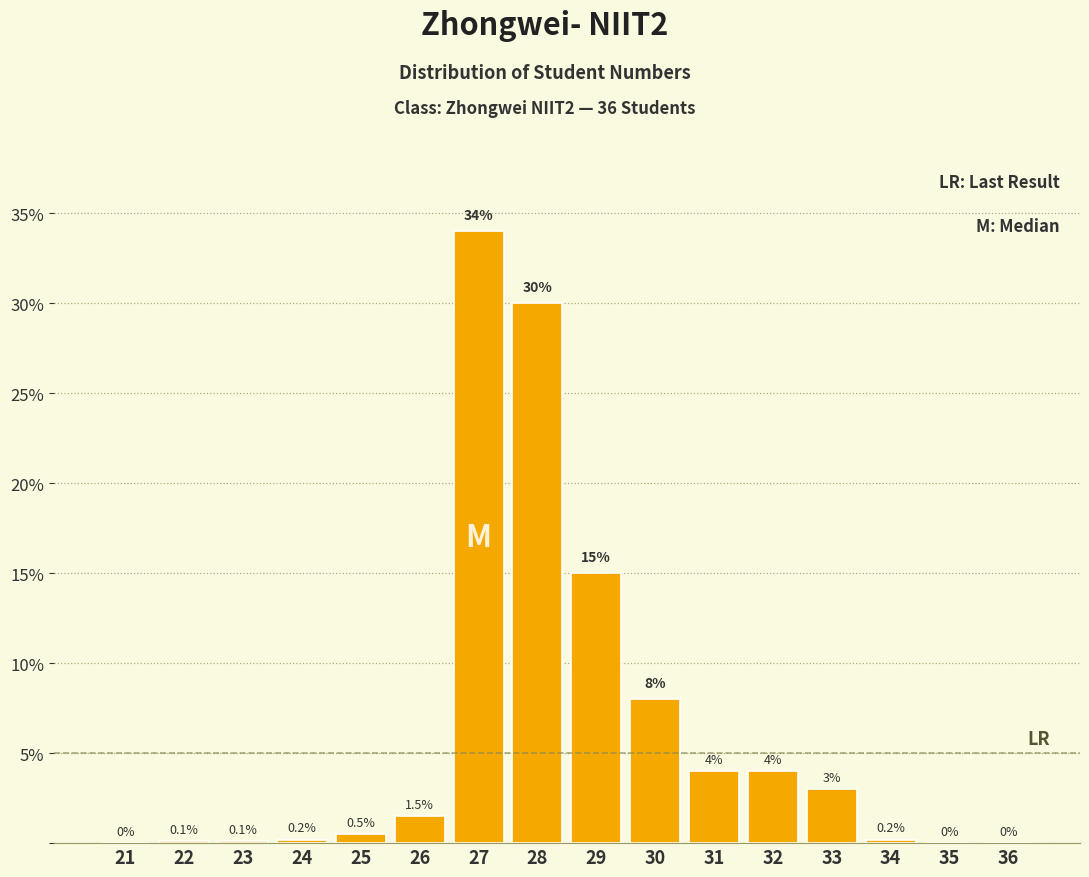

Reading left to right, transcribe all the data shown in this chart.

21=0.0	22=0.1	23=0.1	24=0.2	25=0.5	26=1.5	27=34.0	28=30.0	29=15.0	30=8.0	31=4.0	32=4.0	33=3.0	34=0.2	35=0.0	36=0.0